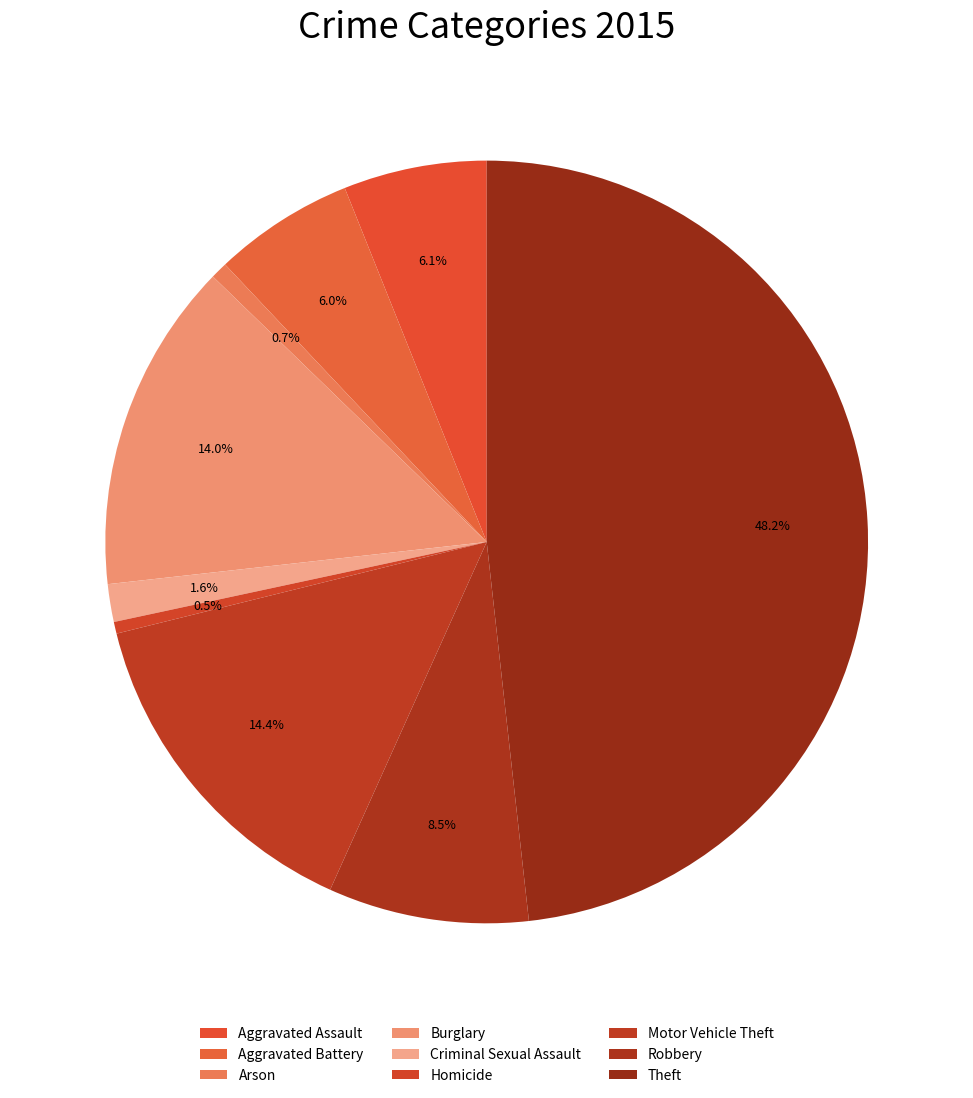

Rank the categories by value from lowest to highest.

Homicide, Arson, Criminal Sexual Assault, Aggravated Battery, Aggravated Assault, Robbery, Burglary, Motor Vehicle Theft, Theft